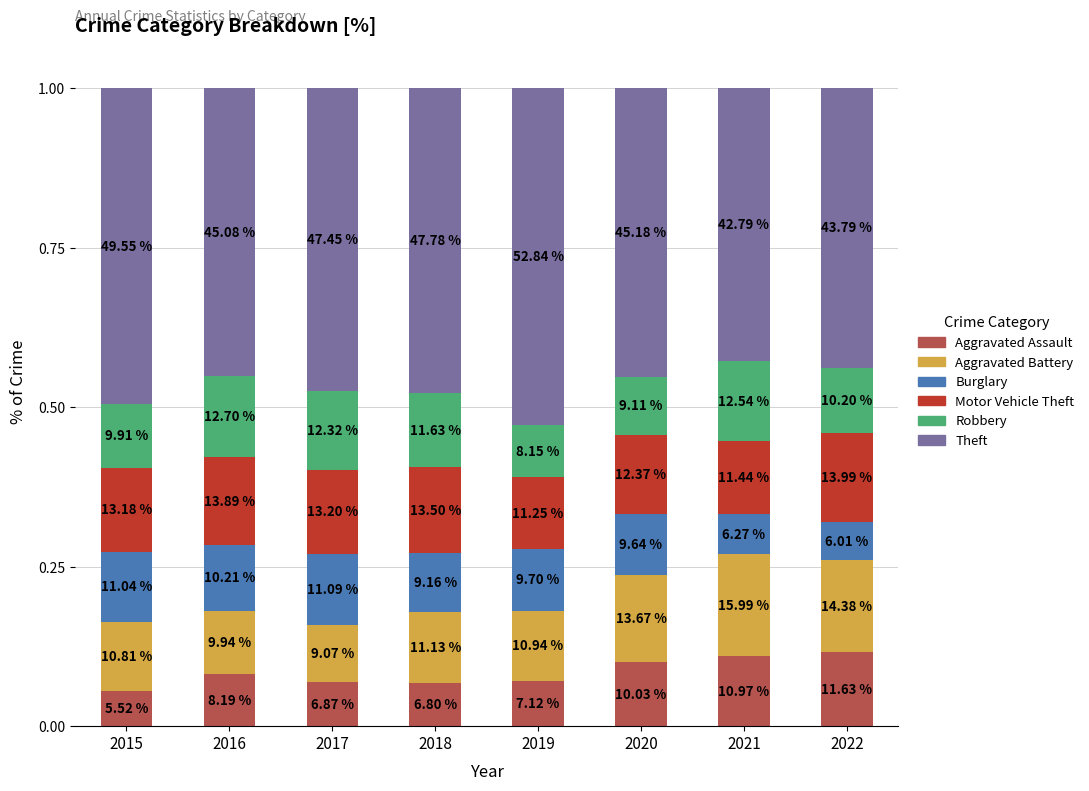

What is the average value of the Motor Vehicle Theft series?

0.1